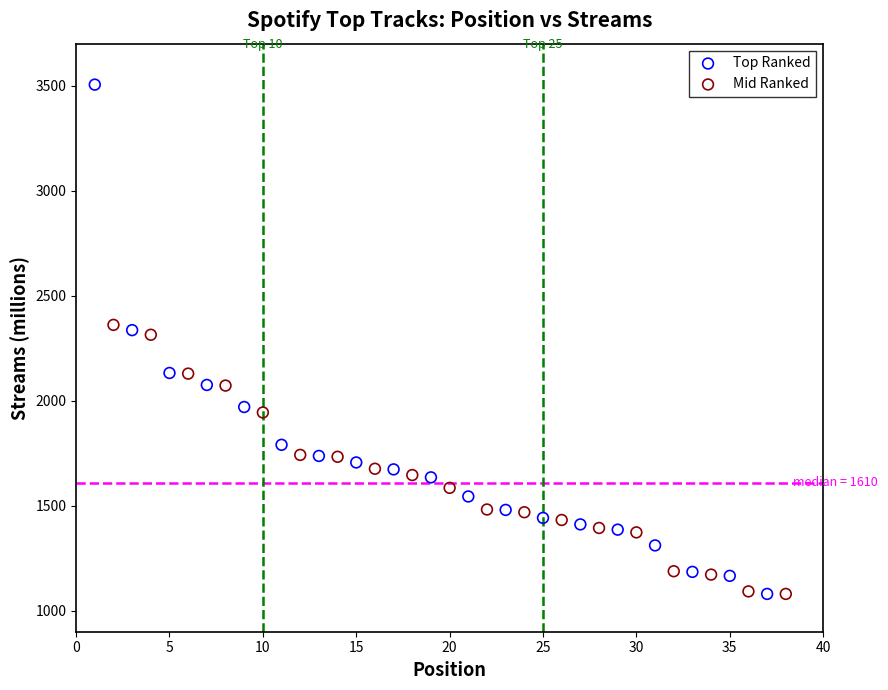

Which series has the widest spread of Y values?

Top Ranked